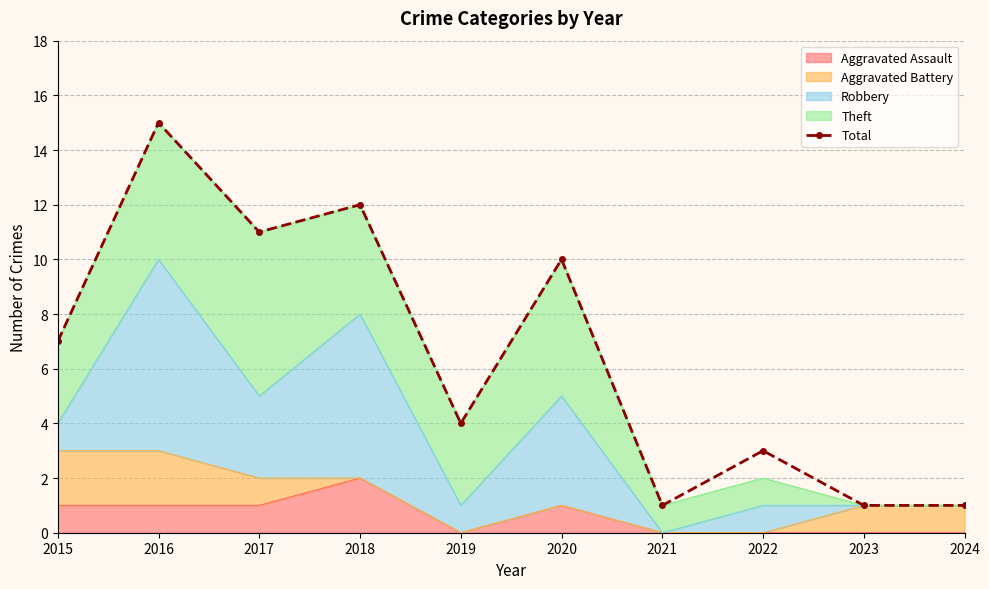

Is it true that the value at 2019 is 4?

True